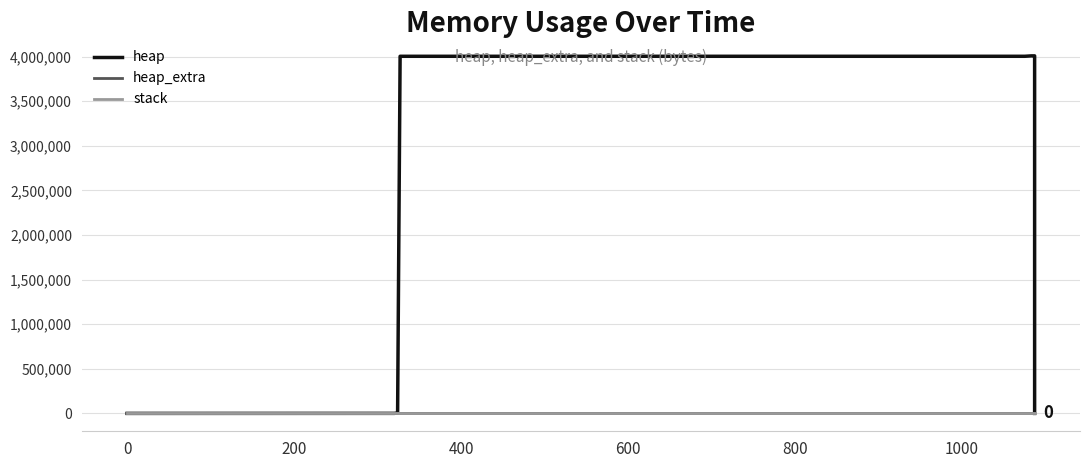

What is the total value across all series at 200?

4592